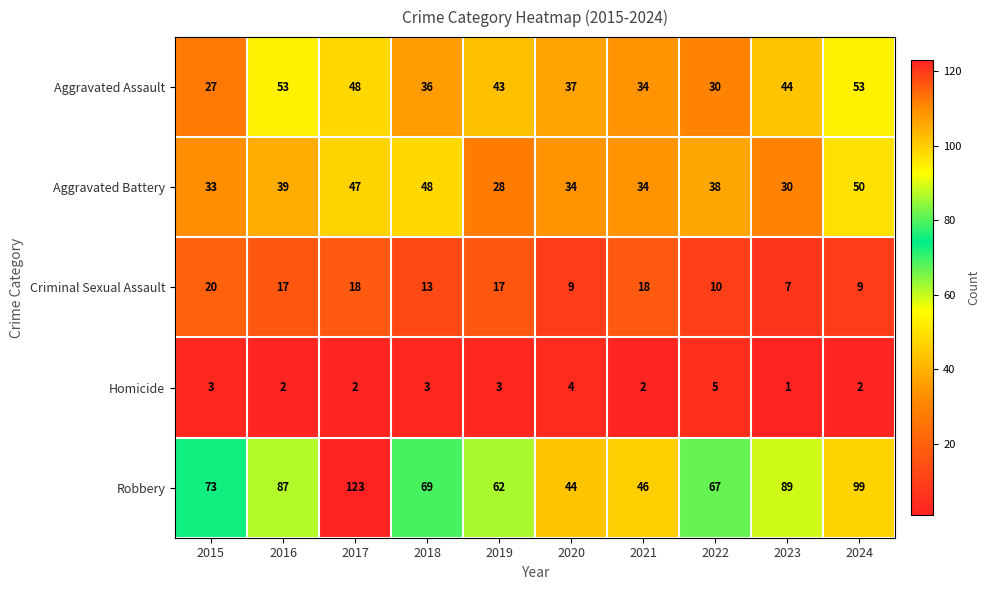

At which label is Robbery closest to 83?

2016